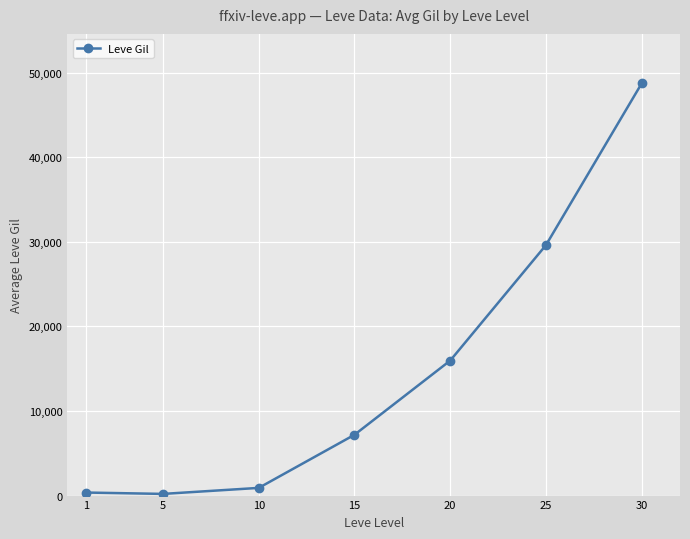

What is the difference between the values at 25 and 30?

19119.2